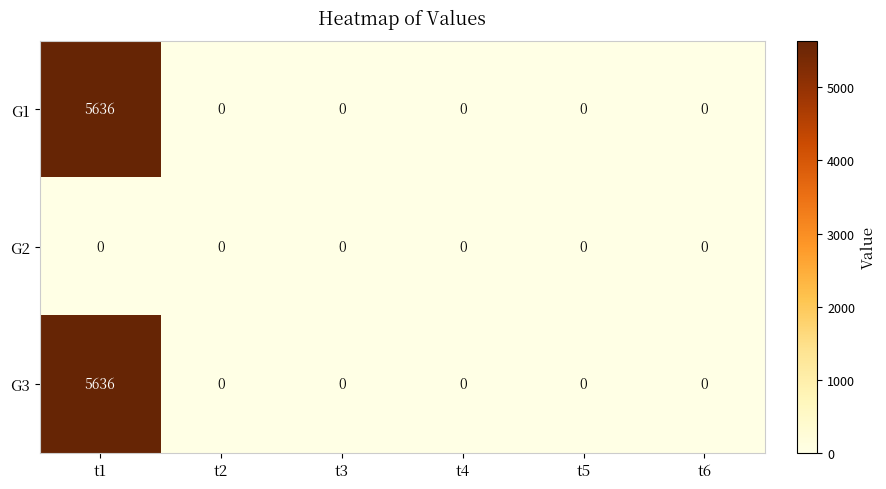

At which category does the chart reach its peak across all series?

t1